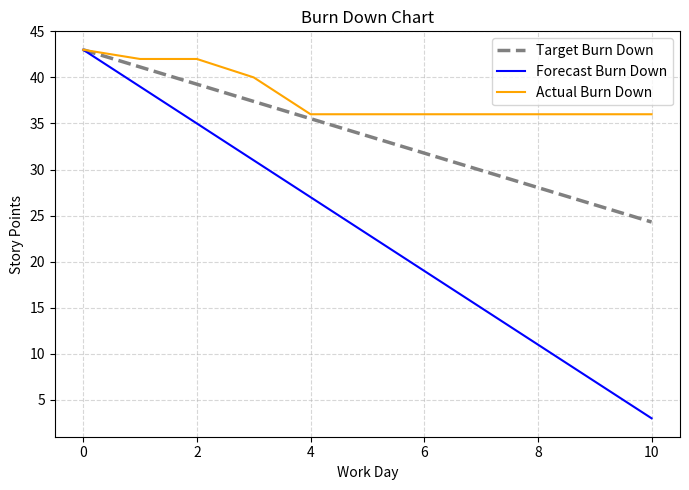

What is the maximum value for Target Burn Down?

43.0